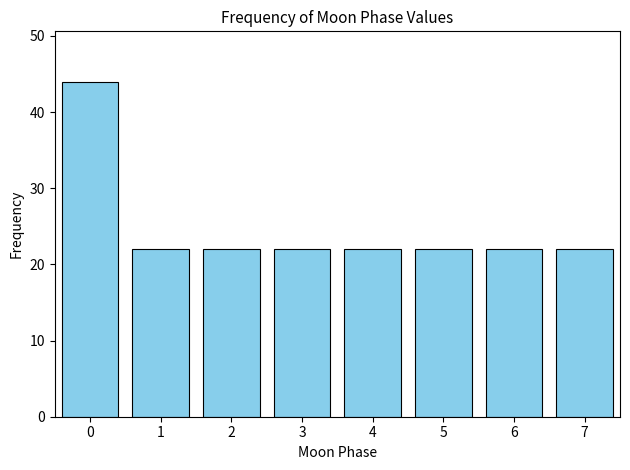

Reading left to right, transcribe this chart: for each bar, give the range it covers on the x-axis and its height. The values are not printed on the chart, so give them approximately, as read against the axis.

-0.5 to 0.5: 44
0.5 to 1.5: 22
1.5 to 2.5: 22
2.5 to 3.5: 22
3.5 to 4.5: 22
4.5 to 5.5: 22
5.5 to 6.5: 22
6.5 to 7.5: 22